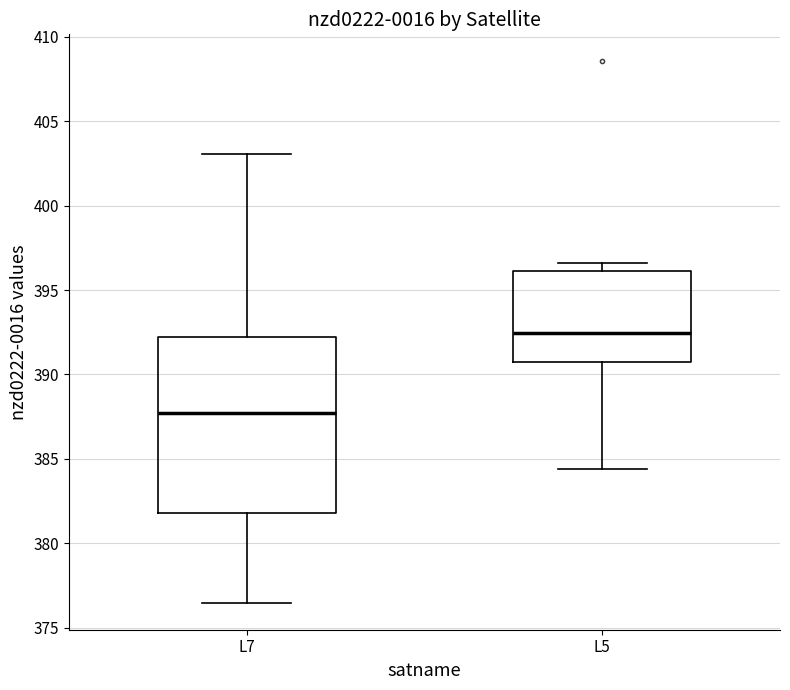

Reading left to right, read every box against the y-axis: the position of its median line, the range the box covers, and the ends of its whiskers. The values are not printed on the chart, so give them approximately, as read against the axis.

L7: median 387.5, box 382.0 to 392.0, whiskers 376.5 to 403.0
L5: median 392.5, box 390.5 to 396.0, whiskers 384.5 to 396.5